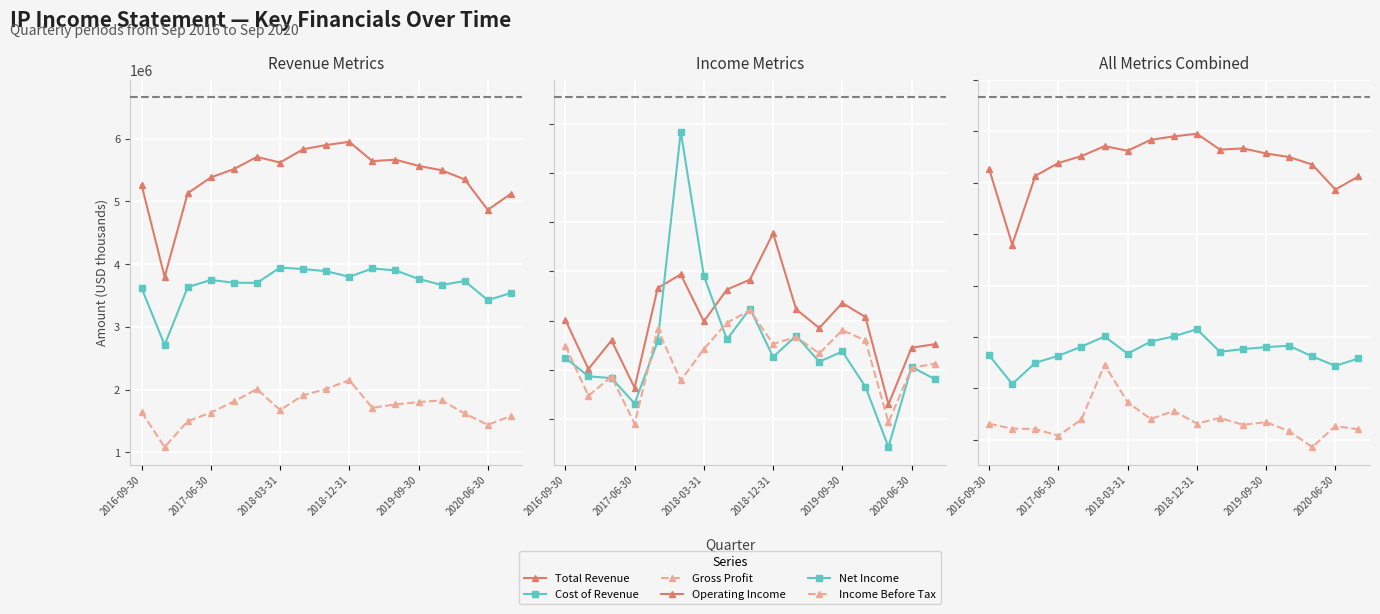

What is the sum of the Income Before Tax values at 2018-03-31 and 10?

635000